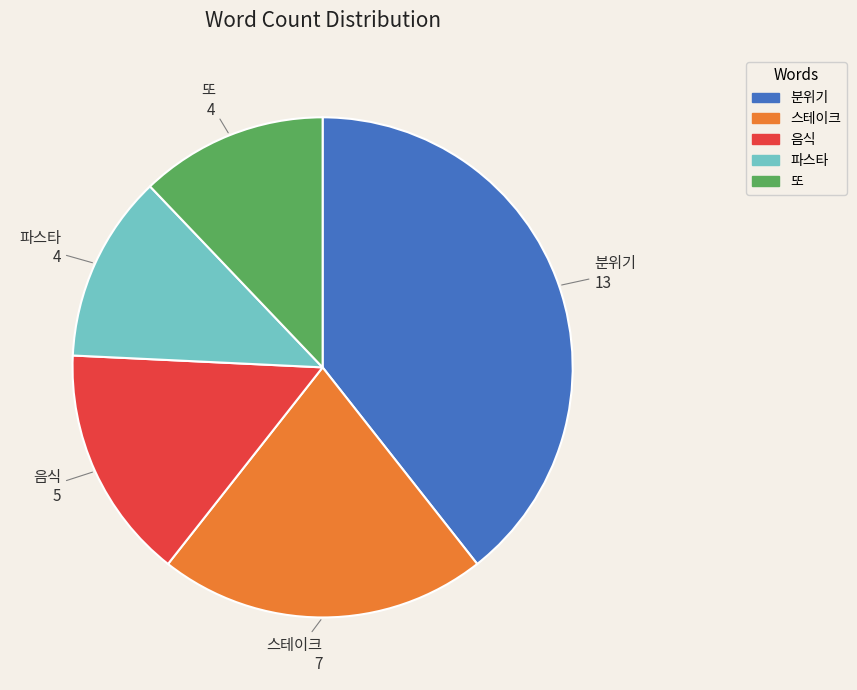

Which category has the biggest portion of the pie?

분위기